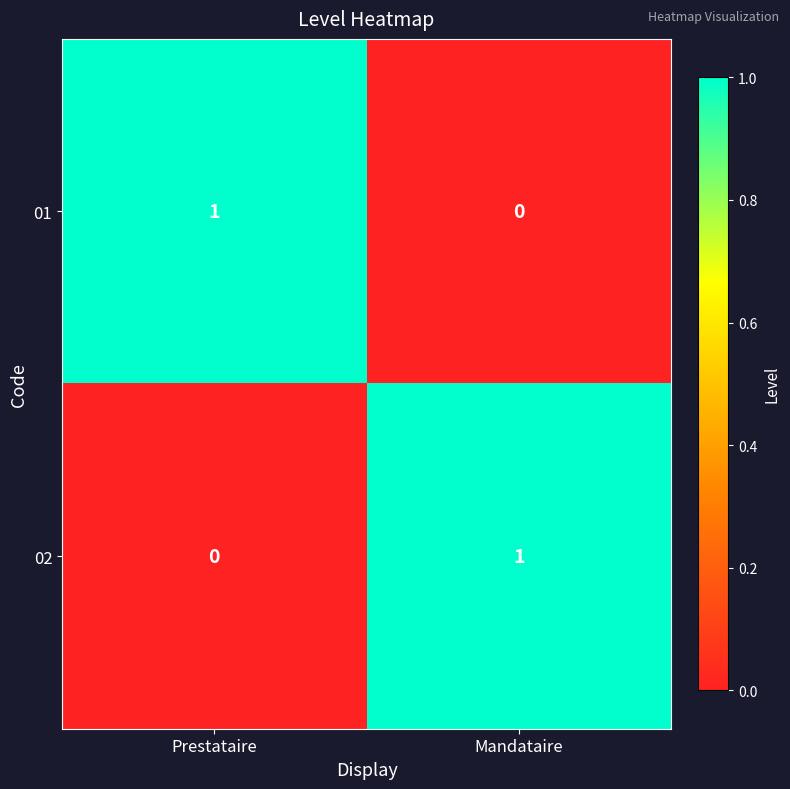

What is the total value across all series at Prestataire?

1